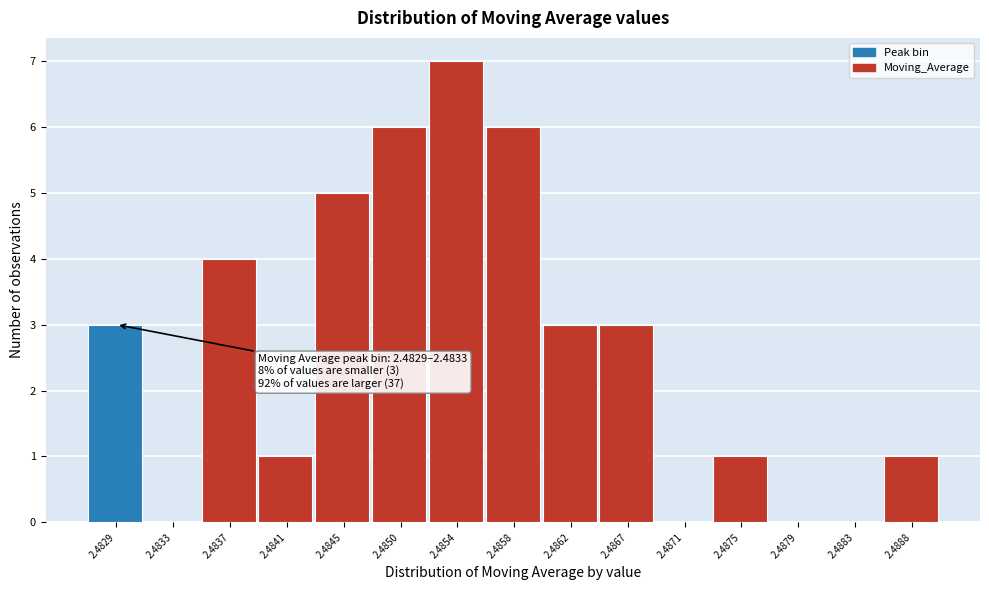

Reading right to left, transcribe all the data shown in this chart.

2.4888=1	2.4883=0	2.4879=0	2.4875=1	2.4871=0	2.4867=3	2.4862=3	2.4858=6	2.4854=7	2.4850=6	2.4845=5	2.4841=1	2.4837=4	2.4833=0	2.4829=3